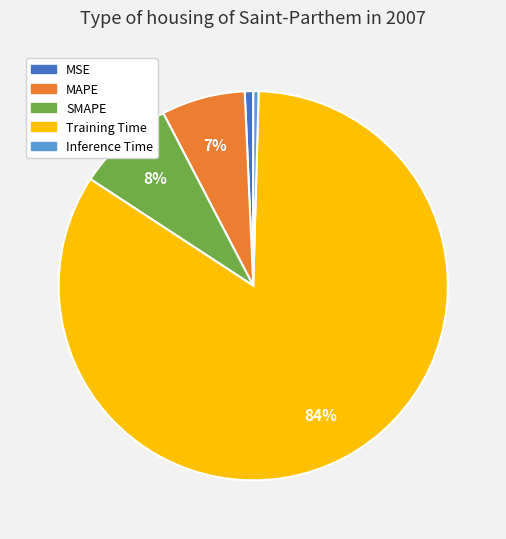

Count the number of slices in the pie.

5